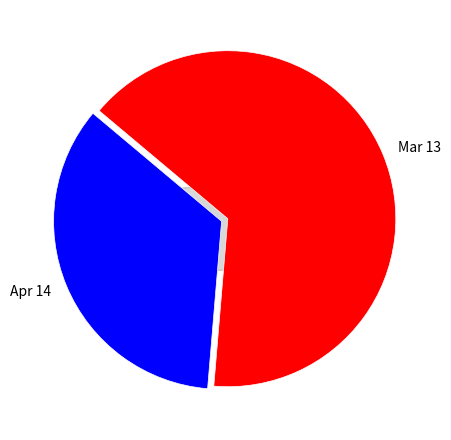

Which category accounts for the majority?

Mar 13